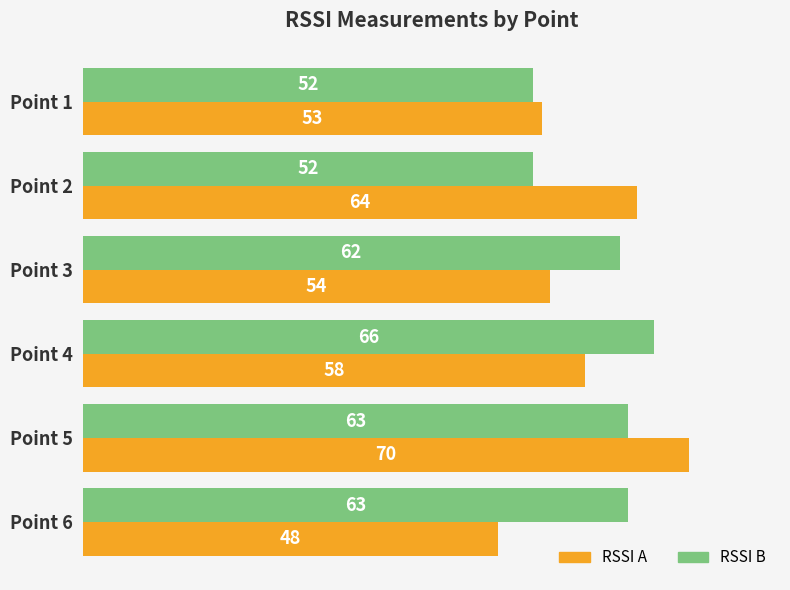

Which series has the largest range (max minus min)?

RSSI A